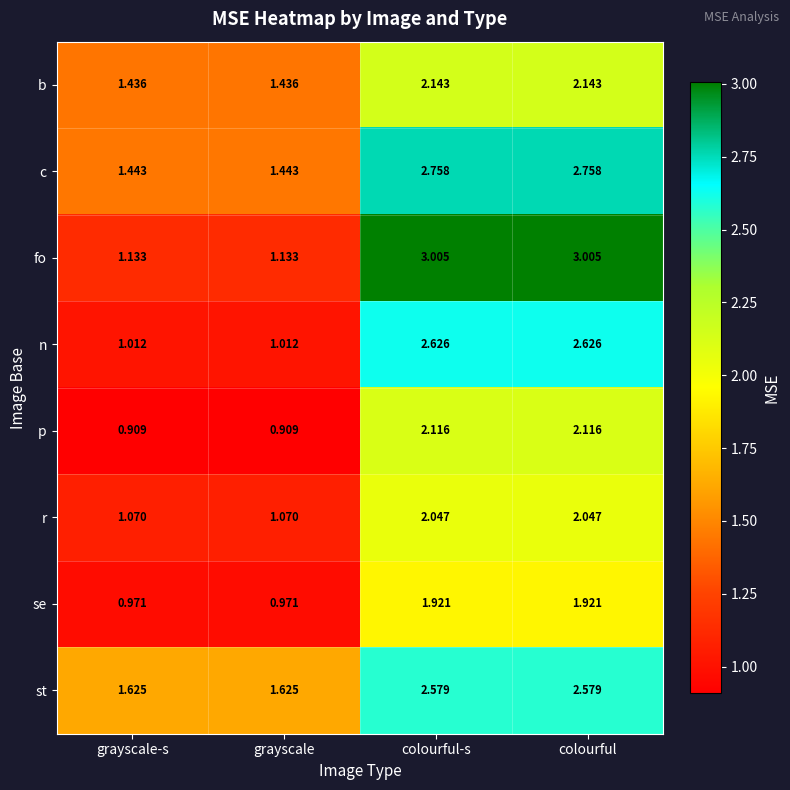

Rank the series by their maximum value, from highest to lowest.

fo, c, n, st, b, p, r, se